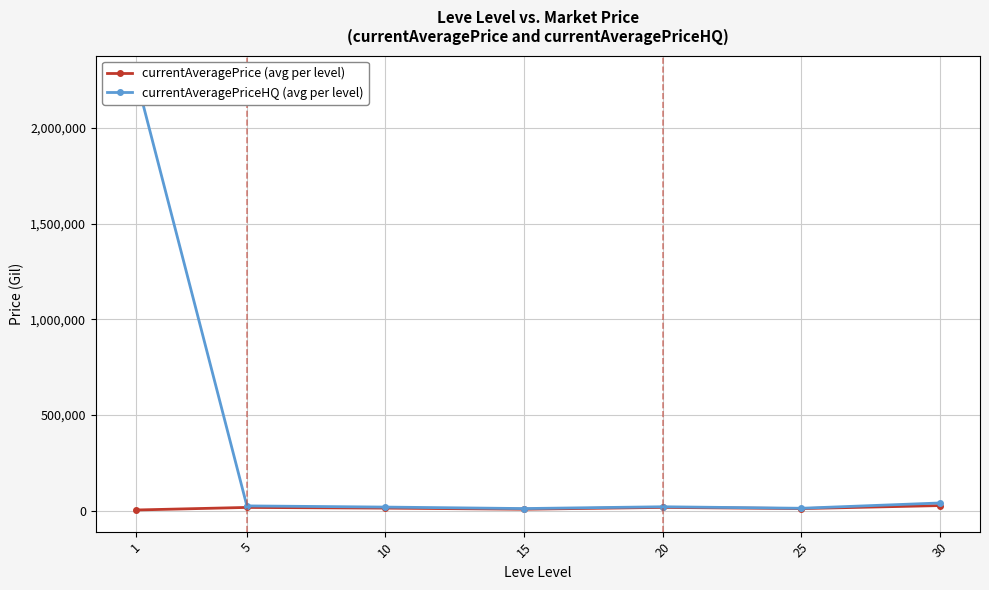

What is the spread (max minus min) of values at 10?

5382.0